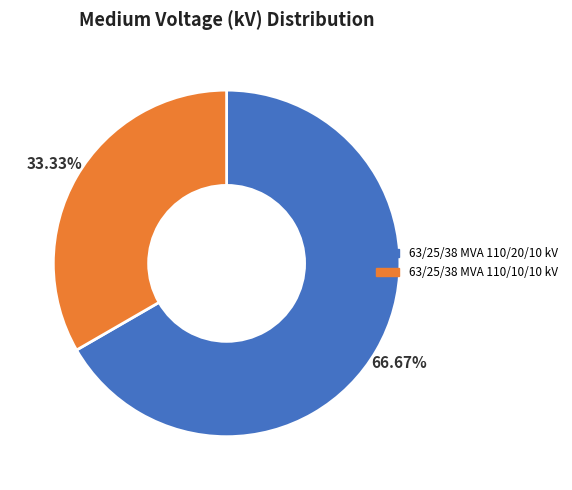

The 63/25/38 MVA 110/10/10 kV slice represents 24% of the pie. True or false?

False